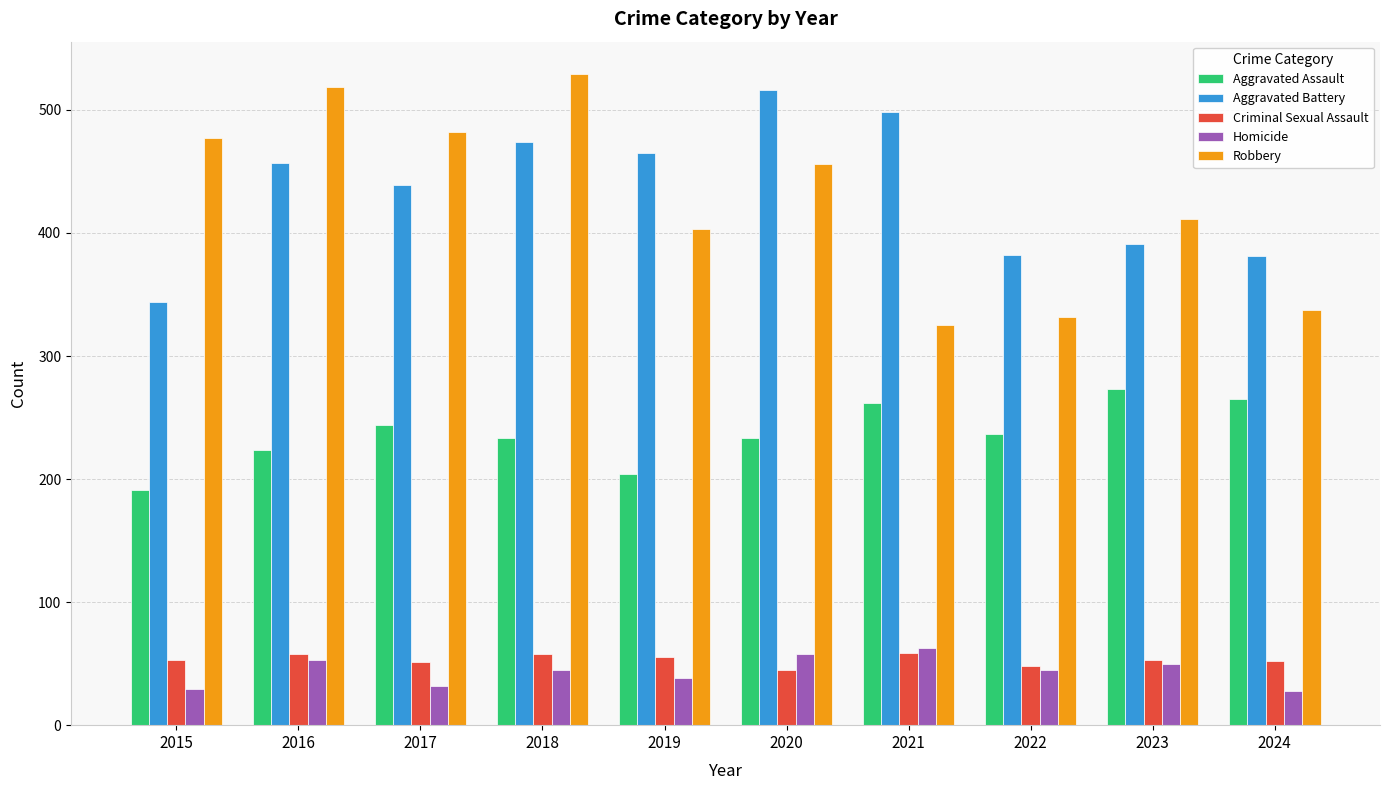

The Homicide series shows 20 at 2019. True or false?

False